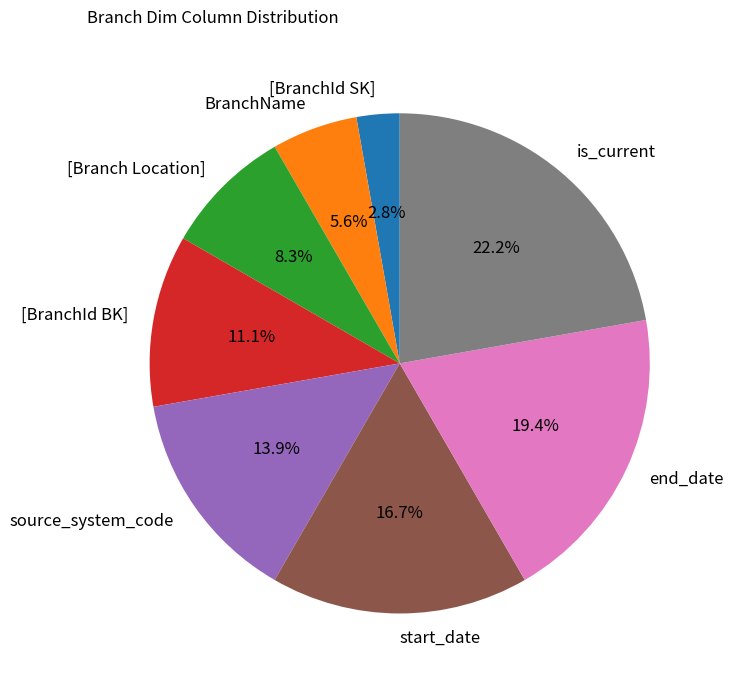

Is there a majority slice in this chart?

No